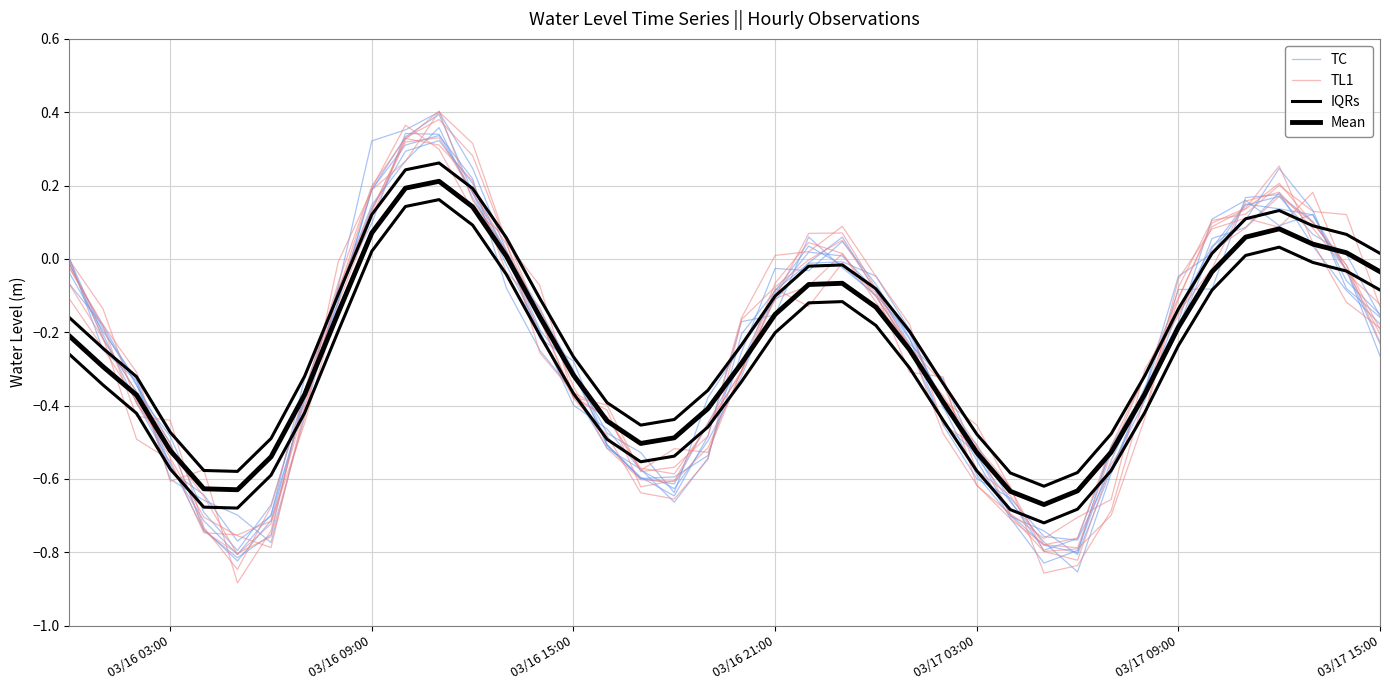

The IQRs series shows 0.0 at 34. True or false?

False